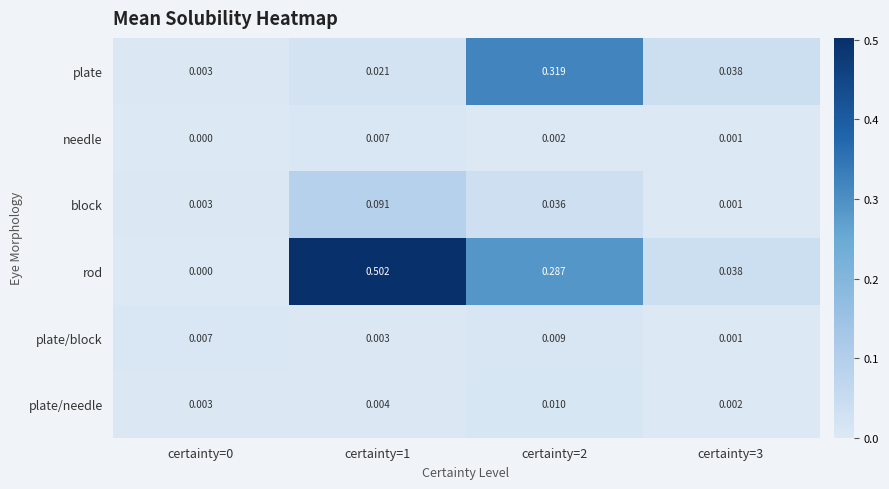

Which series changed the most between certainty=2 and certainty=3?

plate